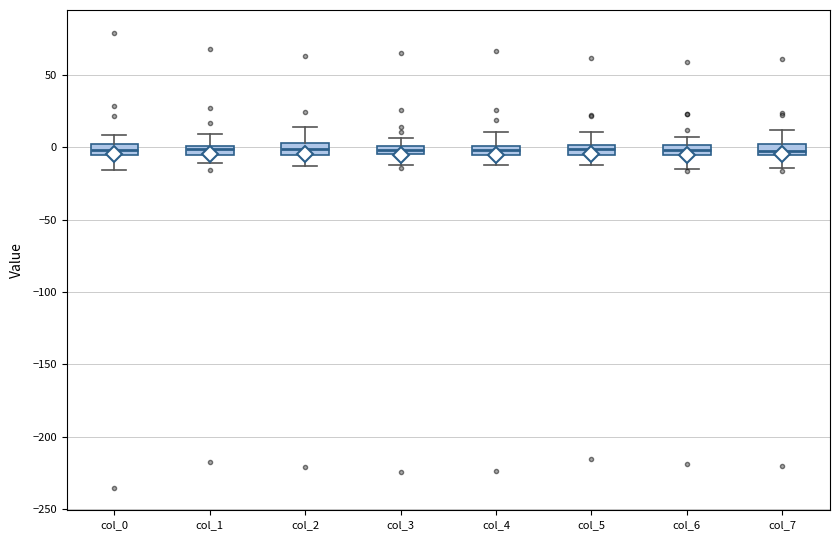

Where does the lower whisker of the box for col_4 end on the y-axis? The values are not printed on the chart, so give them approximately, as read against the axis.

-10